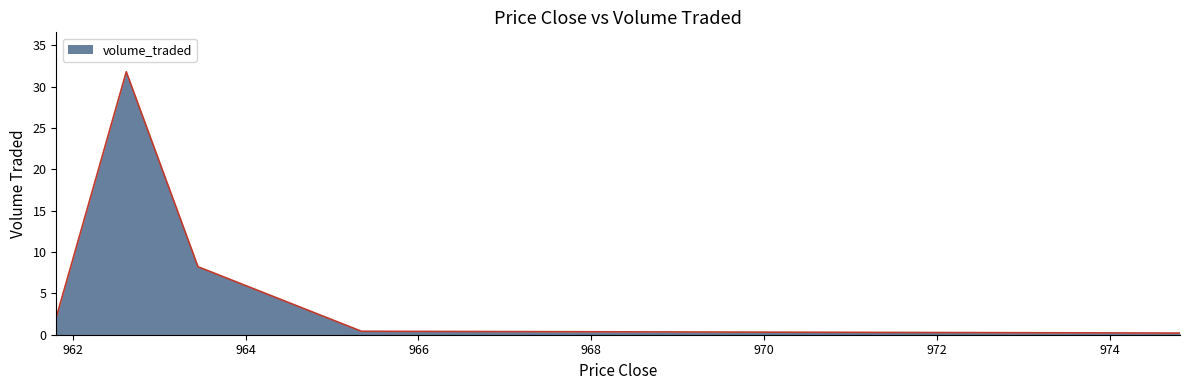

What is the sum of all values?

42.8